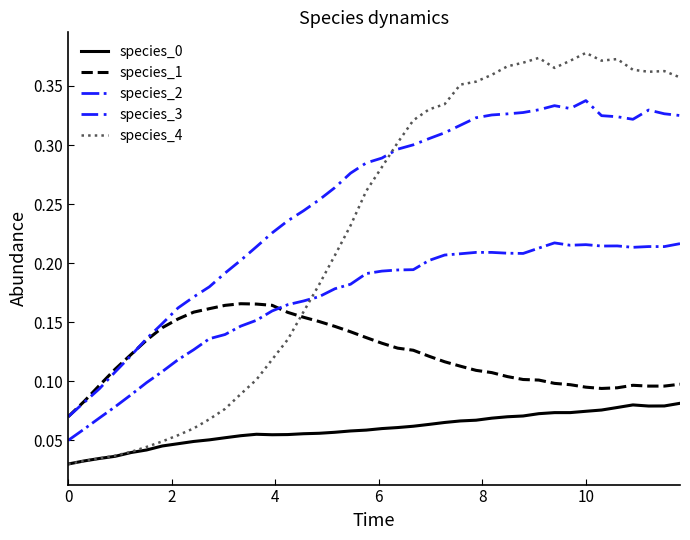

True or false: species_2 and species_0 intersect in this chart.

False